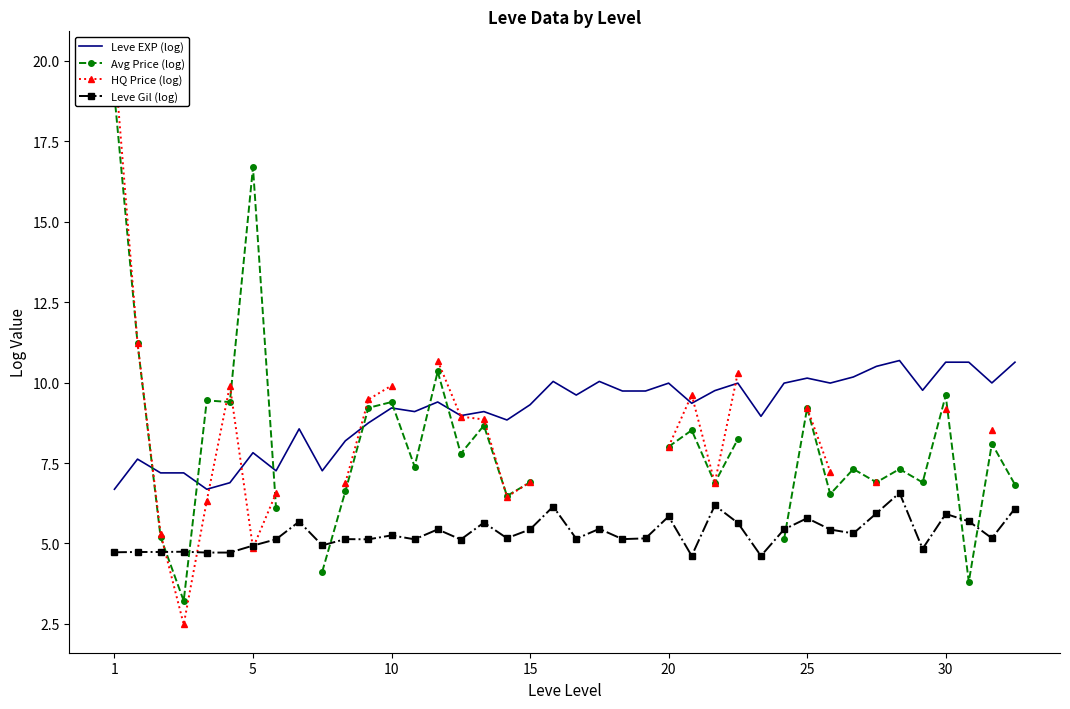

Is it true that Leve EXP (log) equals 17.7 at 30?

False